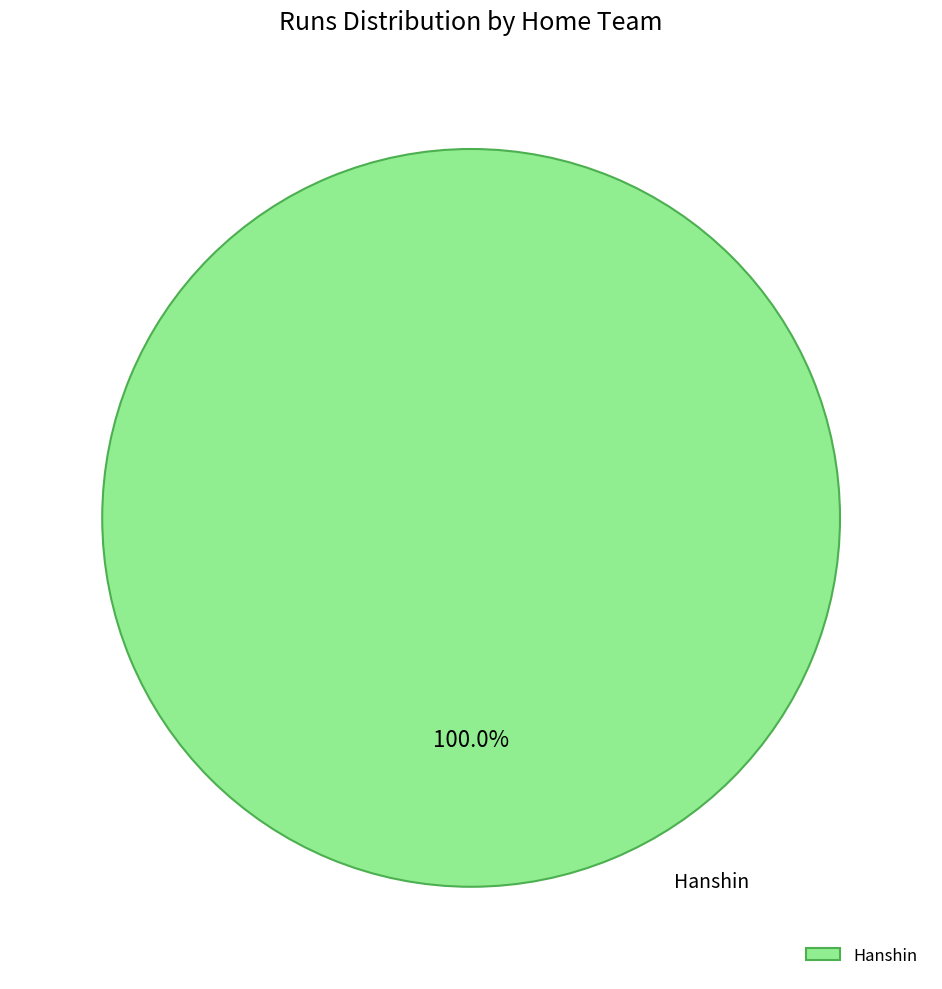

Rank the categories by value from highest to lowest.

Hanshin